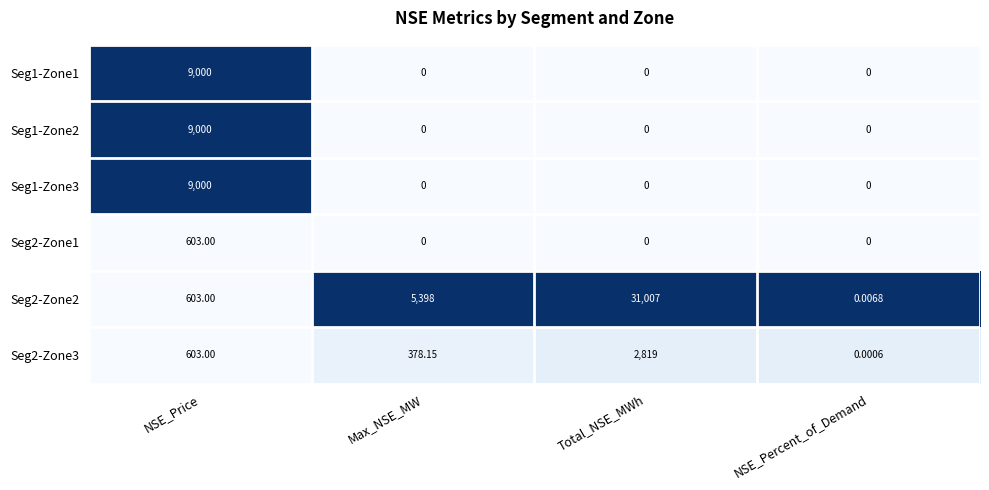

At which category is the sum across all series the highest?

Total_NSE_MWh